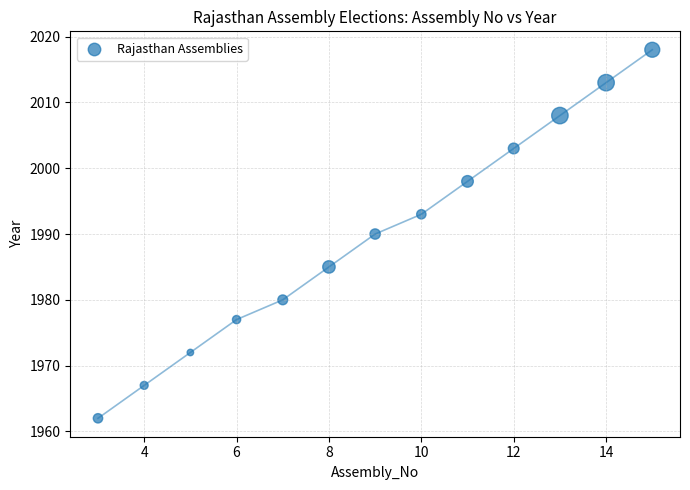

What is the range of Y values (max minus min)?

56